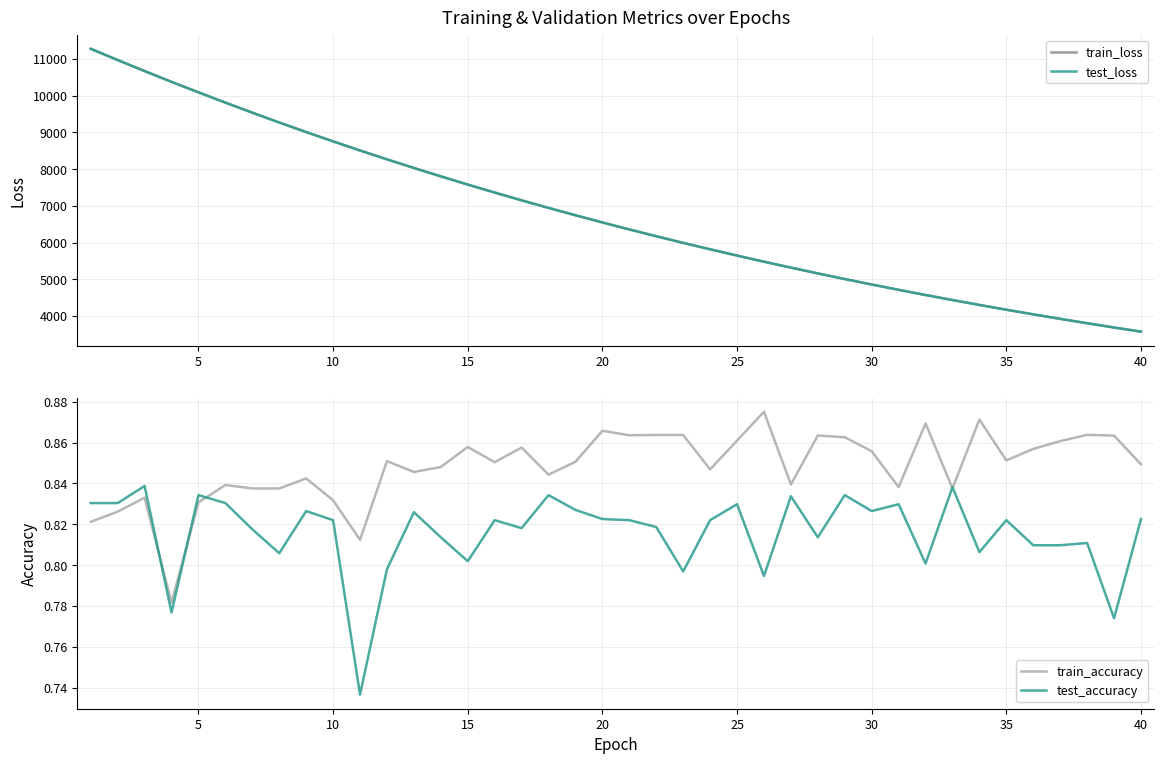

Which series has the largest range (max minus min)?

train_loss